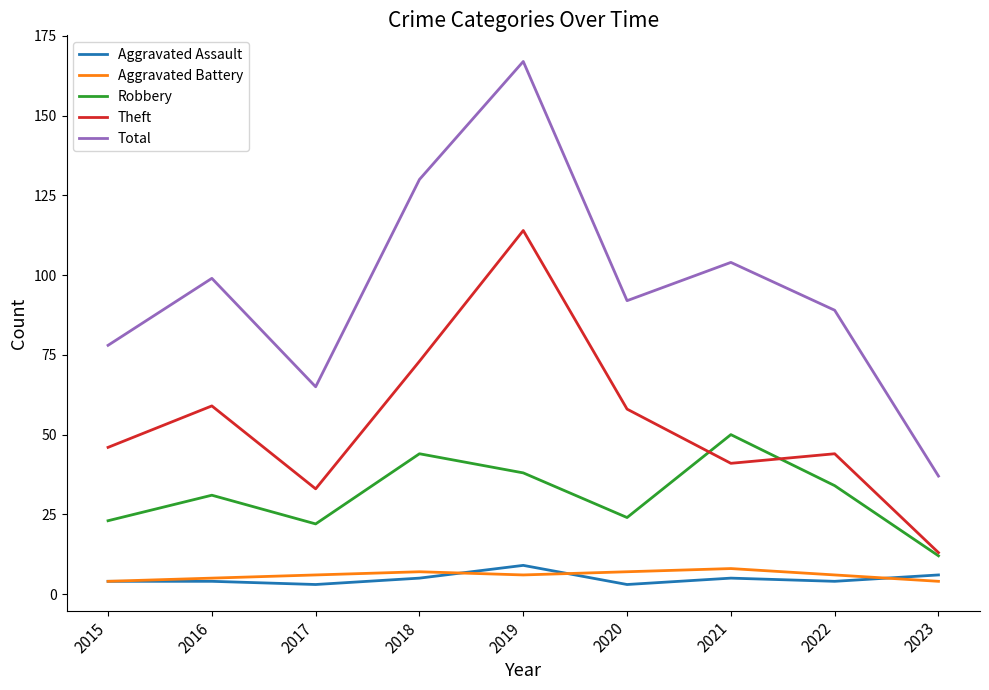

What is the approximate value of Robbery at 2020?

24